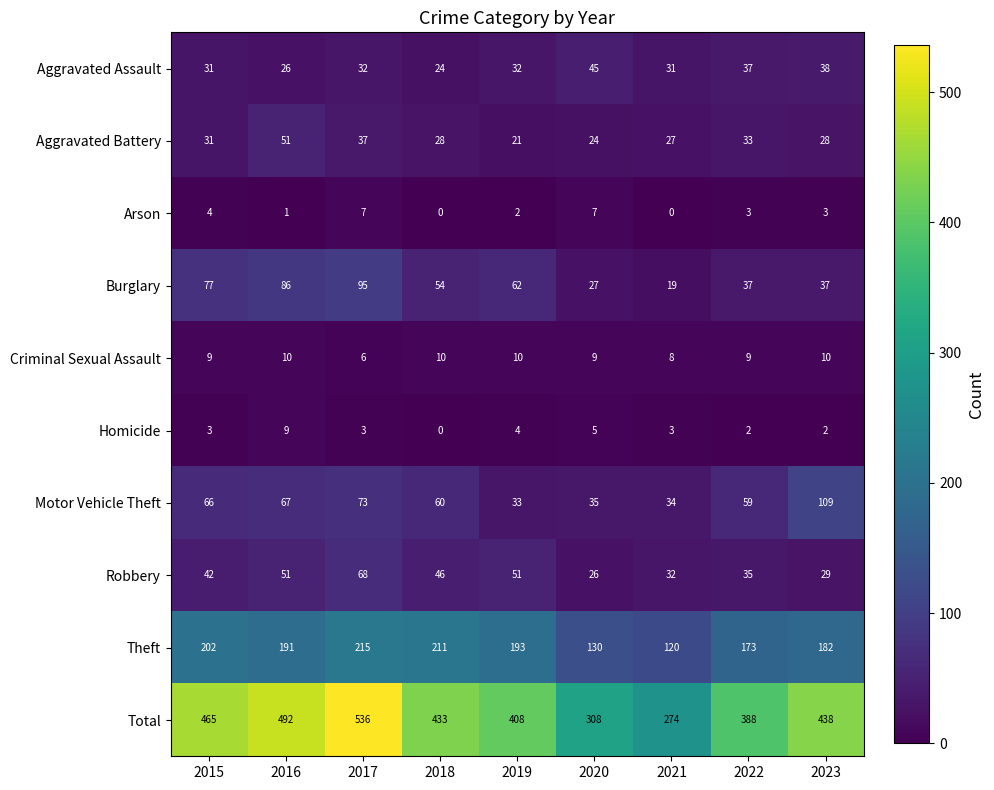

At which label is Motor Vehicle Theft closest to 71?

2017